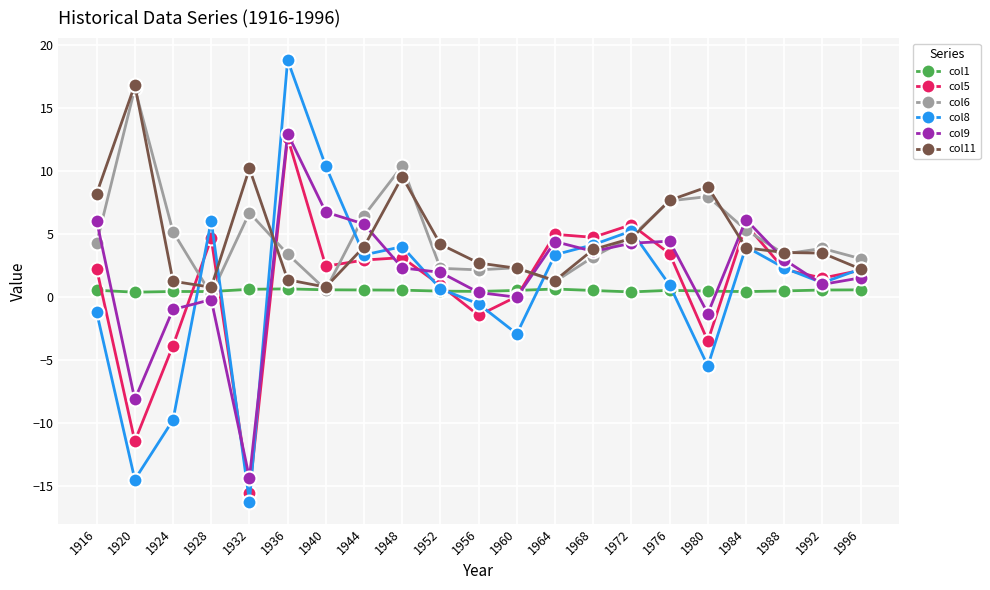

What is the total value across all series at 1996?

11.6